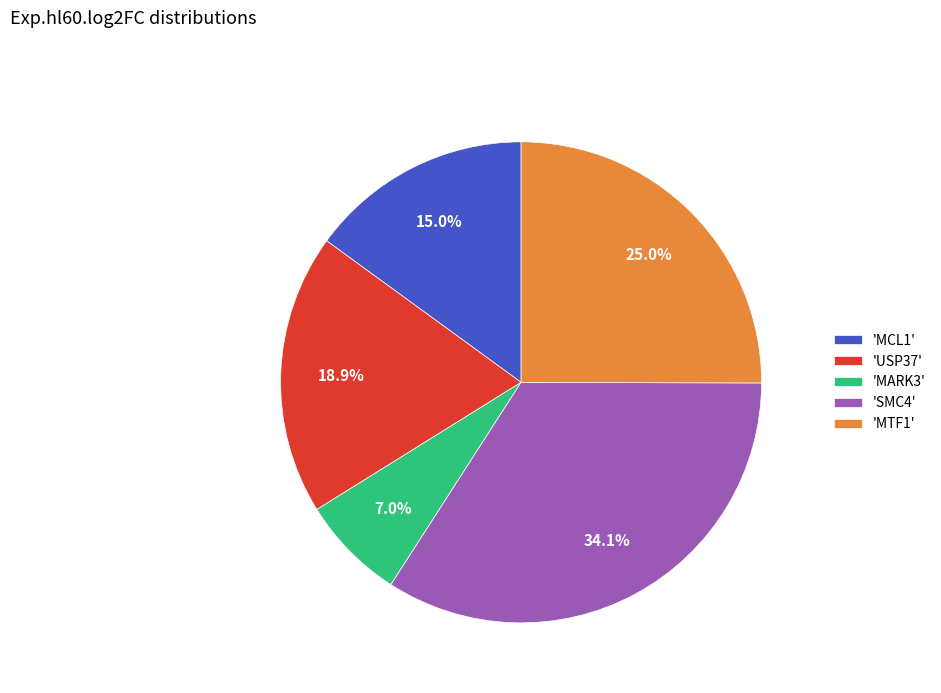

Is there a majority slice in this chart?

No